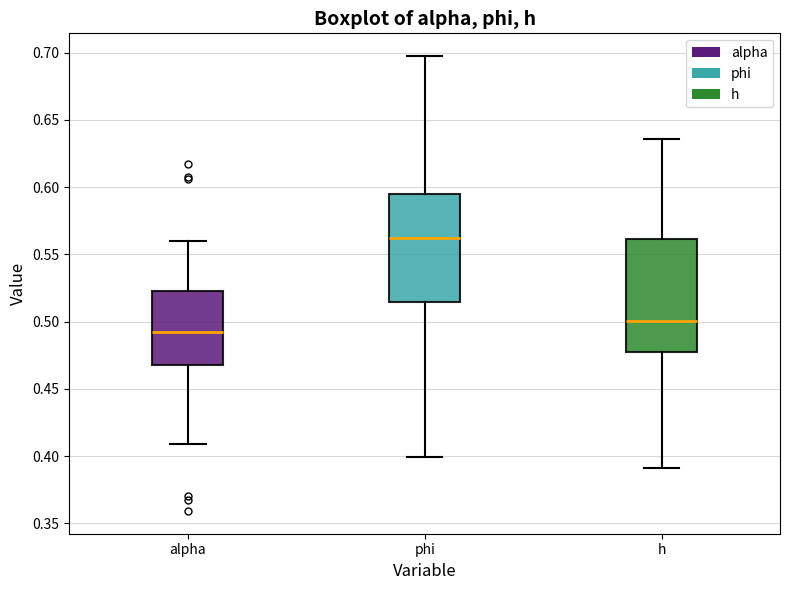

Where does the median line of the box for h sit on the y-axis? The values are not printed on the chart, so give them approximately, as read against the axis.

0.500